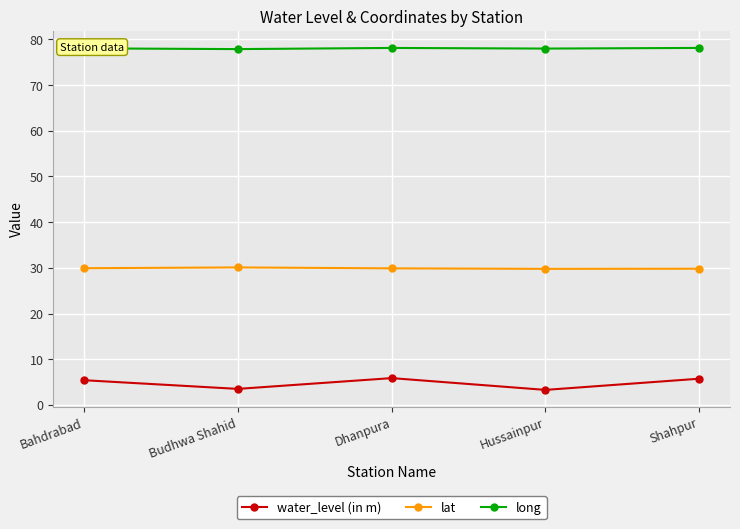

What are all the series names shown in the legend?

water_level (in m), lat, long